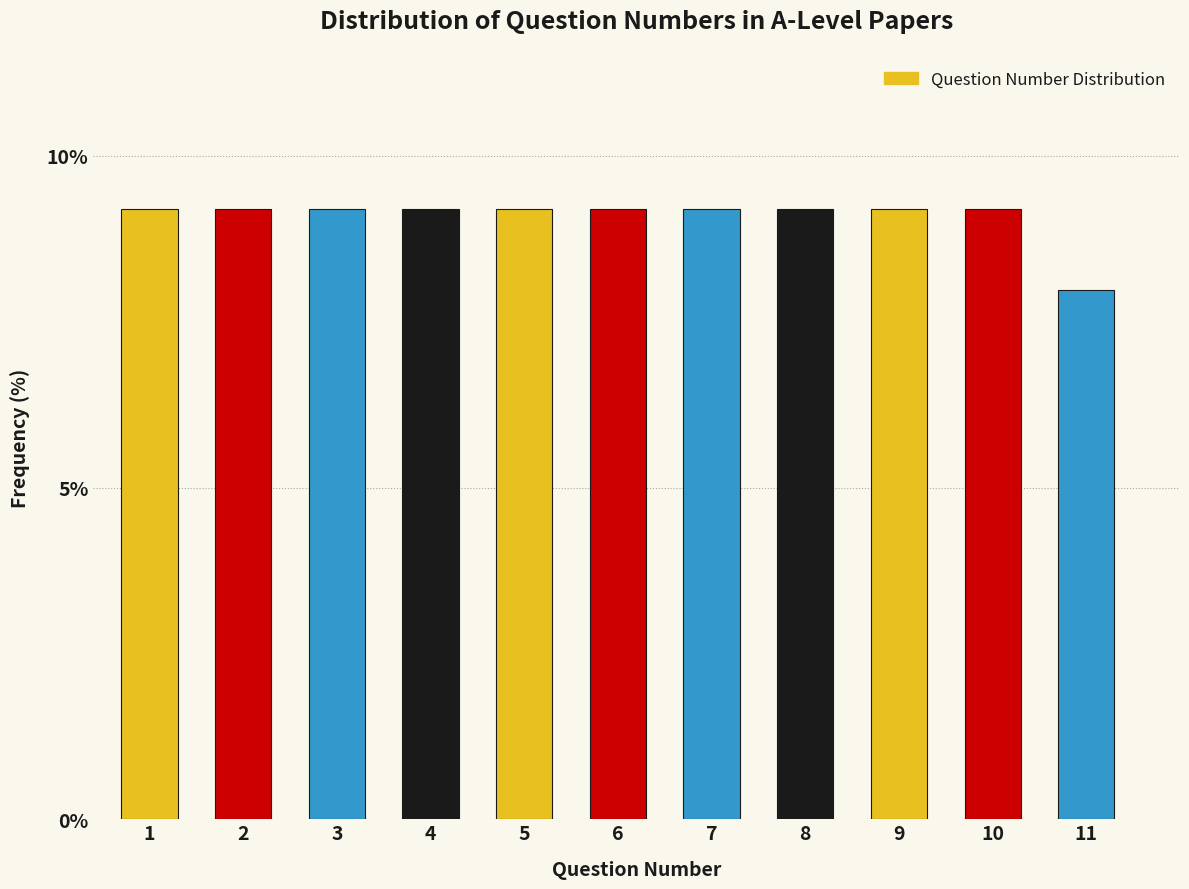

Reading left to right, extract all data points from this chart.

9.2	9.2	9.2	9.2	9.2	9.2	9.2	9.2	9.2	9.2	8.0